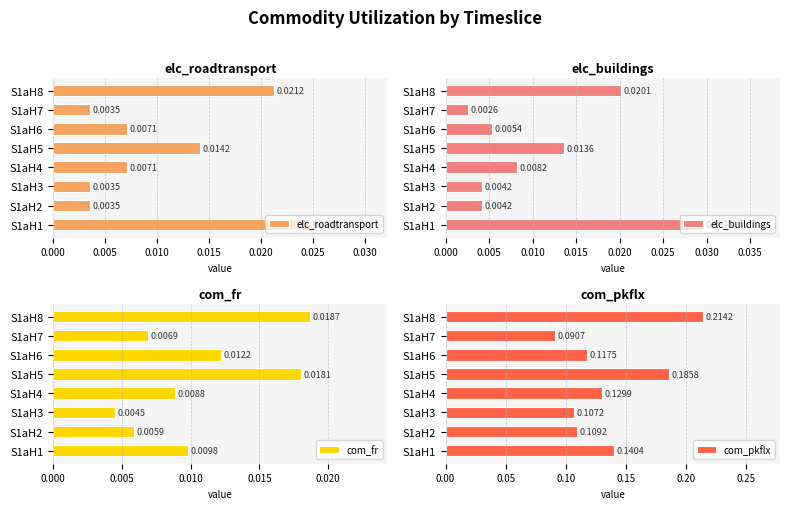

What is the sum of all com_pkflx values?

1.1